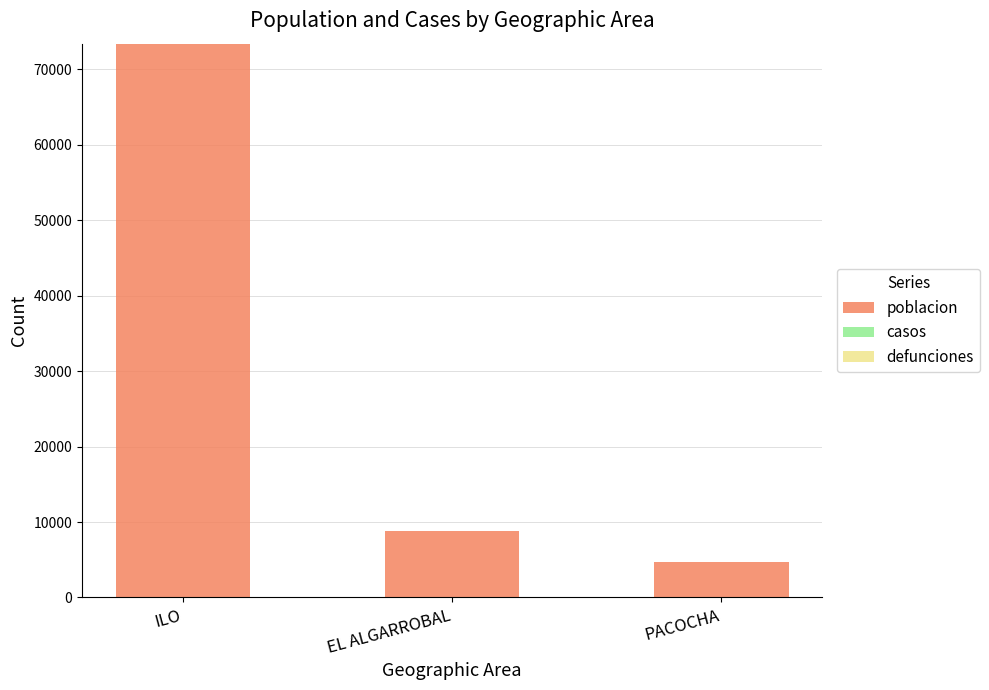

What is the difference between the values at ILO and PACOCHA?

68670